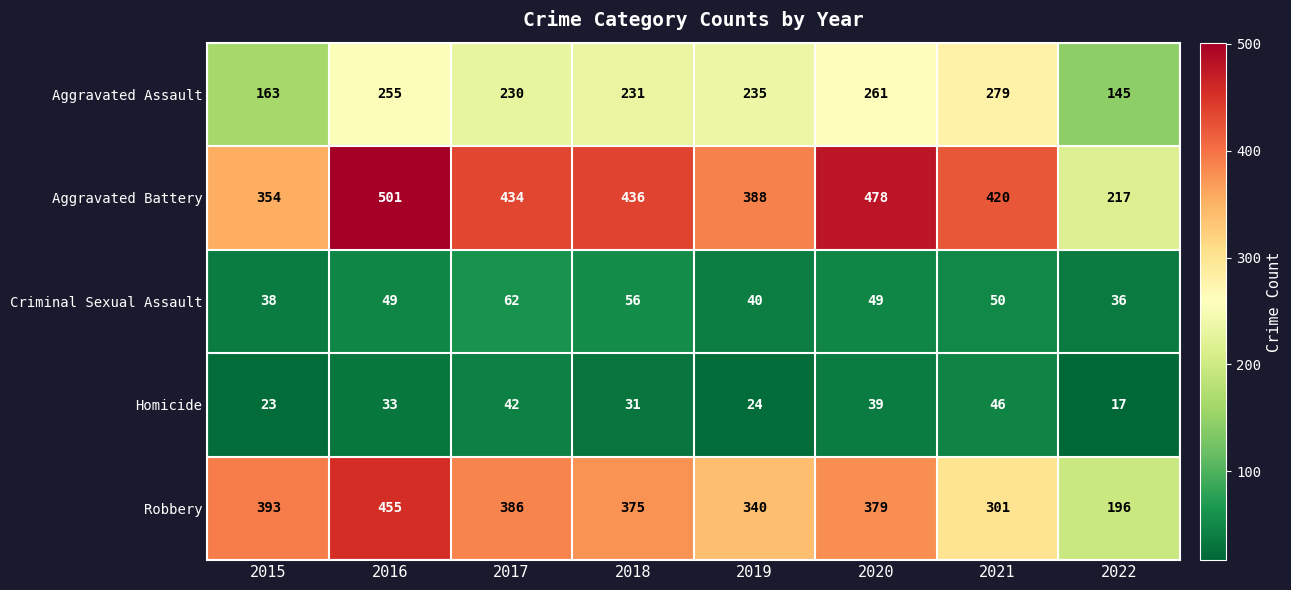

What is the maximum value shown in the chart?

501